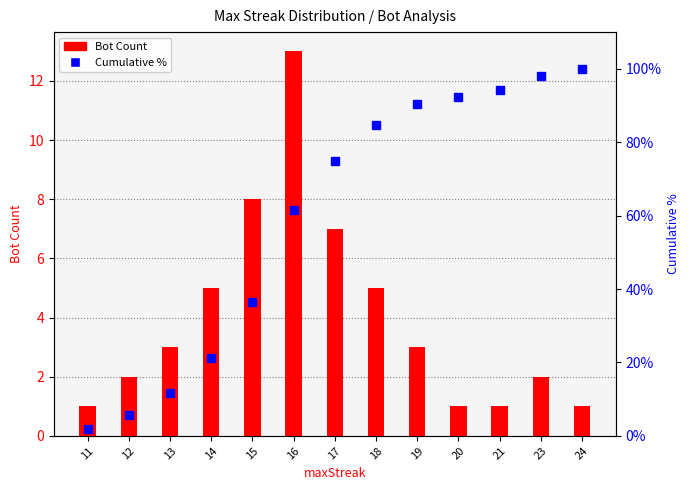

Reading right to left, transcribe all the data shown in this chart.

Bot Count: 1.0	2.0	1.0	1.0	3.0	5.0	7.0	13.0	8.0	5.0	3.0	2.0	1.0
Cumulative %: 100.0	98.1	94.2	92.3	90.4	84.6	75.0	61.5	36.5	21.2	11.5	5.8	1.9